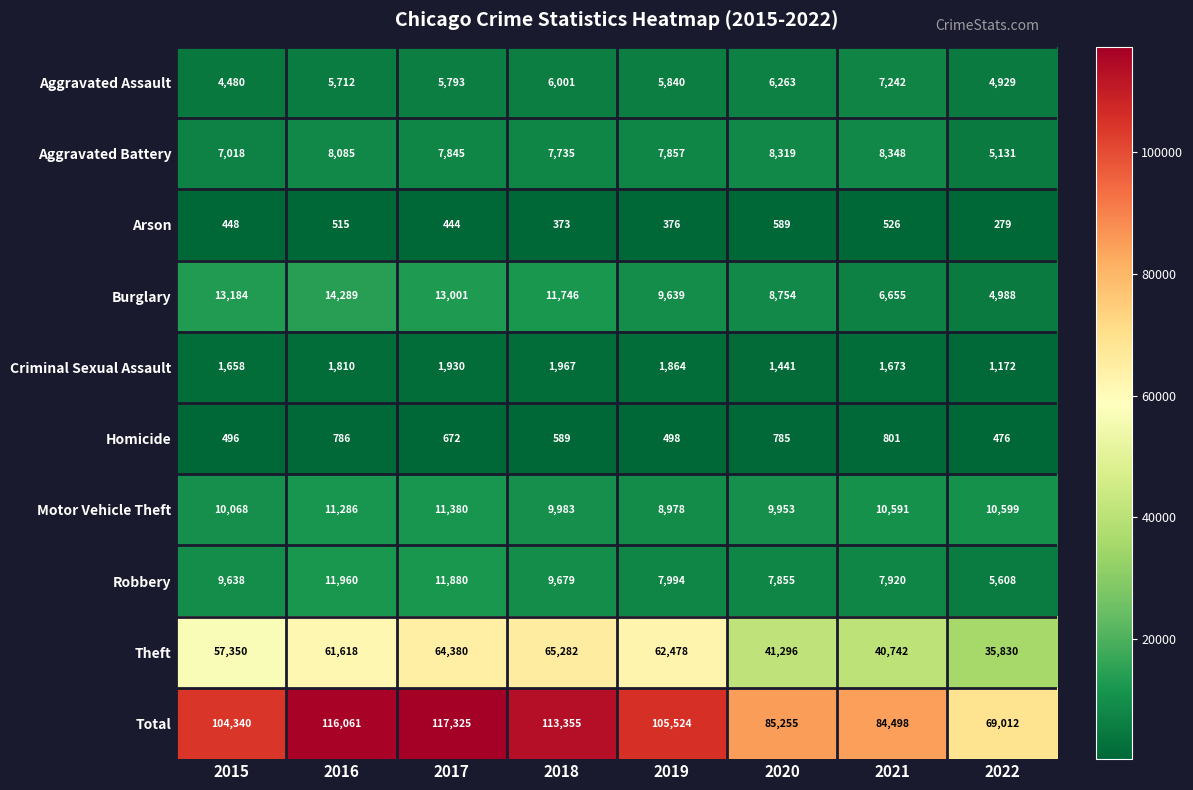

True or false: Homicide has a value of 1101 at 2020.

False